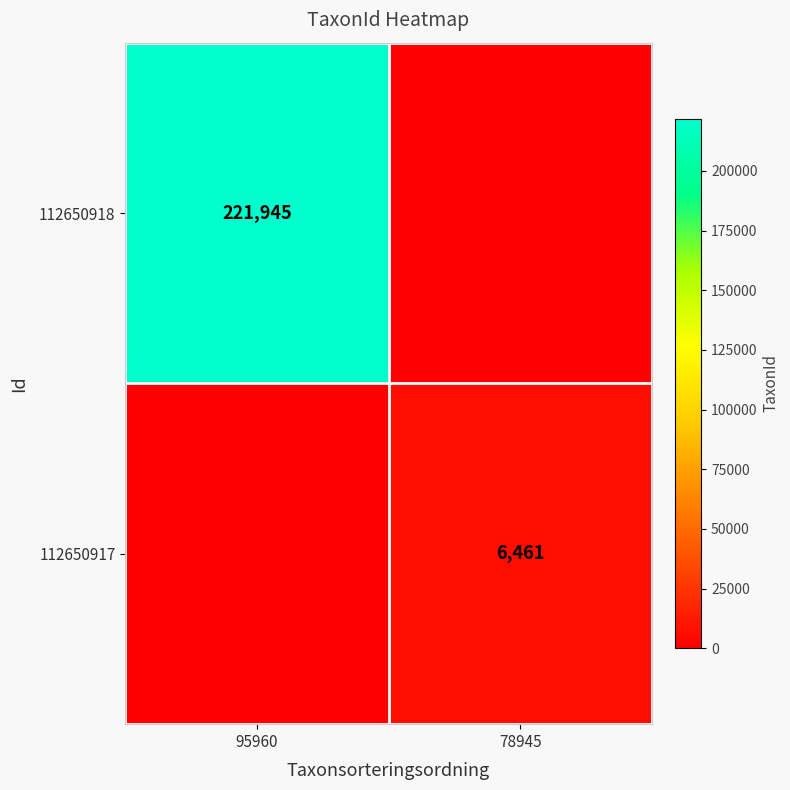

Which has a higher value, 78945 or 95960?

95960